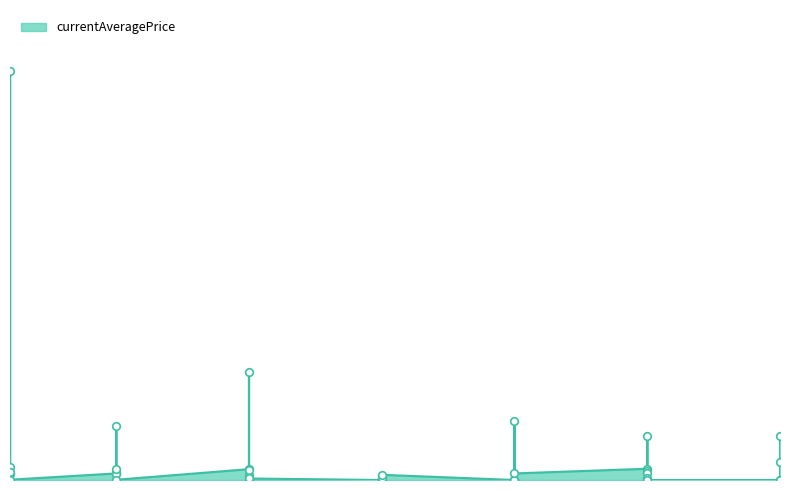

What is the change in value from 1 to 5?

-222.0